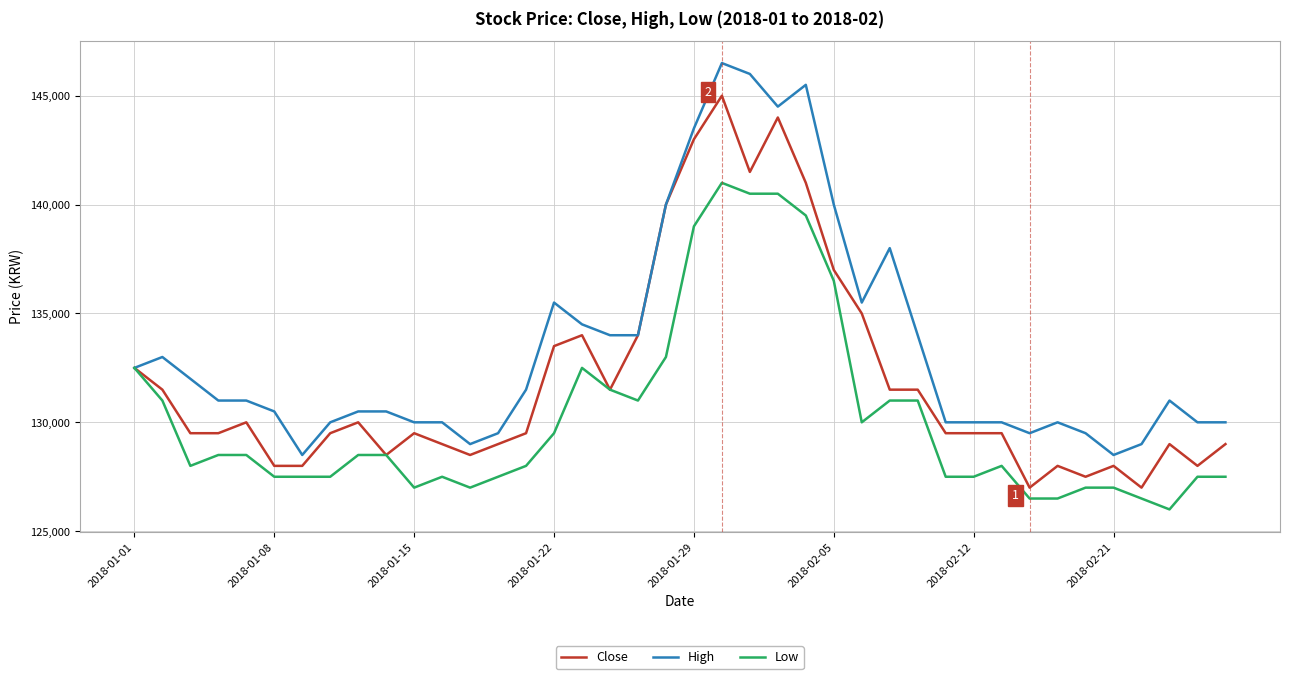

List the series in order of their peak value, highest first.

High, Close, Low